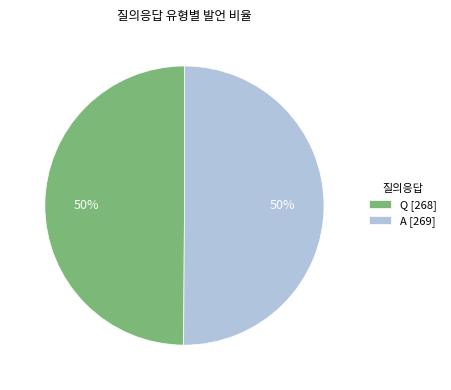

Is it true that A is 50% of the pie?

True